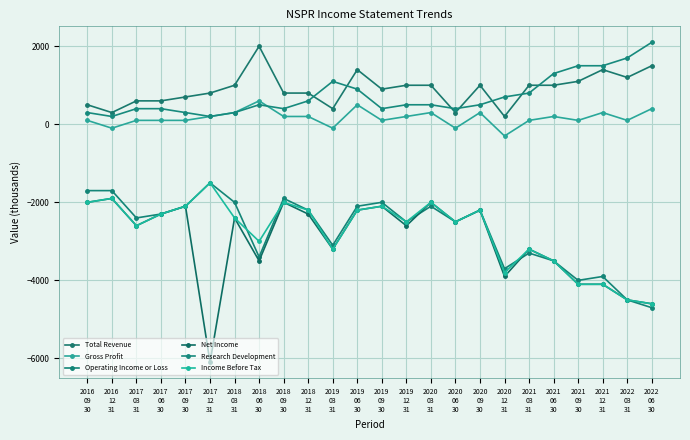

True or false: Gross Profit and Total Revenue intersect in this chart.

False